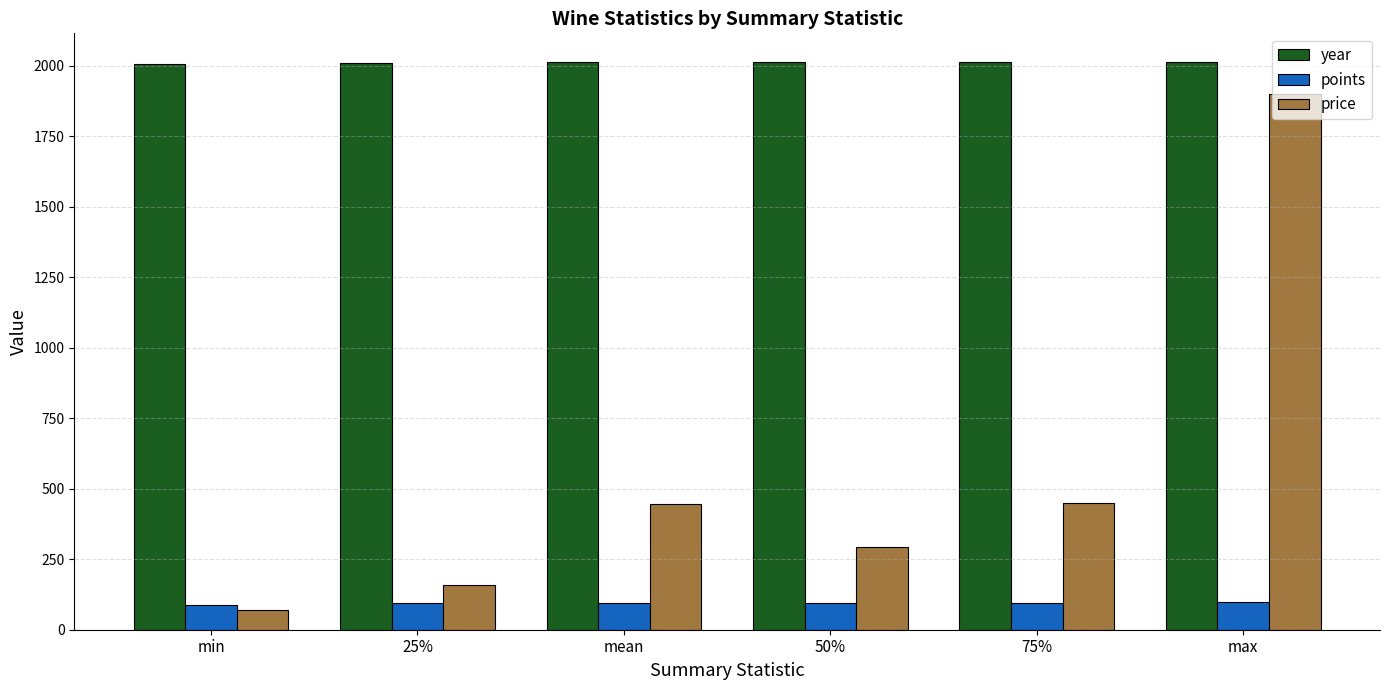

What is the minimum value for year?

2007.0